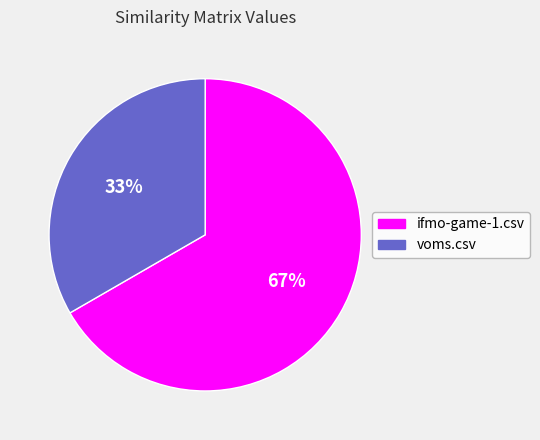

Rank the categories by value from lowest to highest.

voms.csv, ifmo-game-1.csv